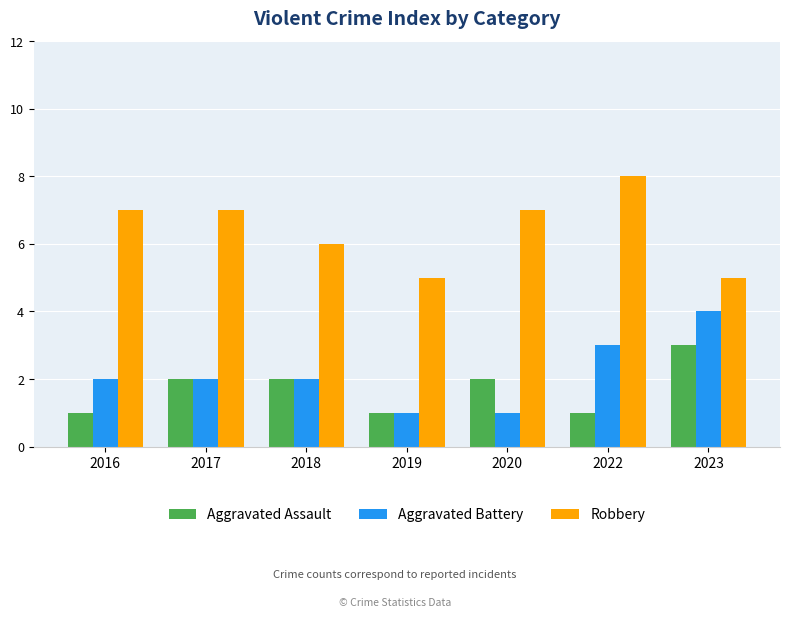

Which series has the largest total across all categories?

Robbery